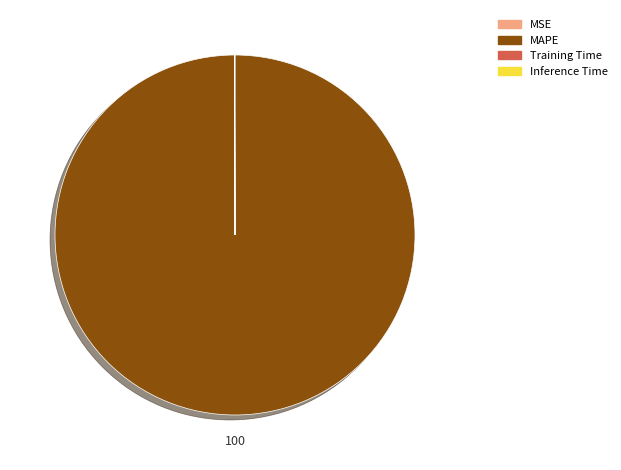

Which category accounts for the majority?

MAPE